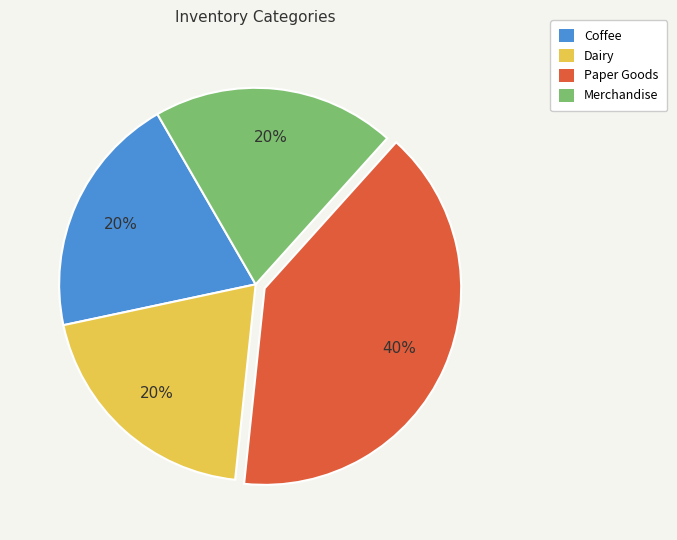

Do Merchandise and Paper Goods together represent more than half of the pie?

Yes